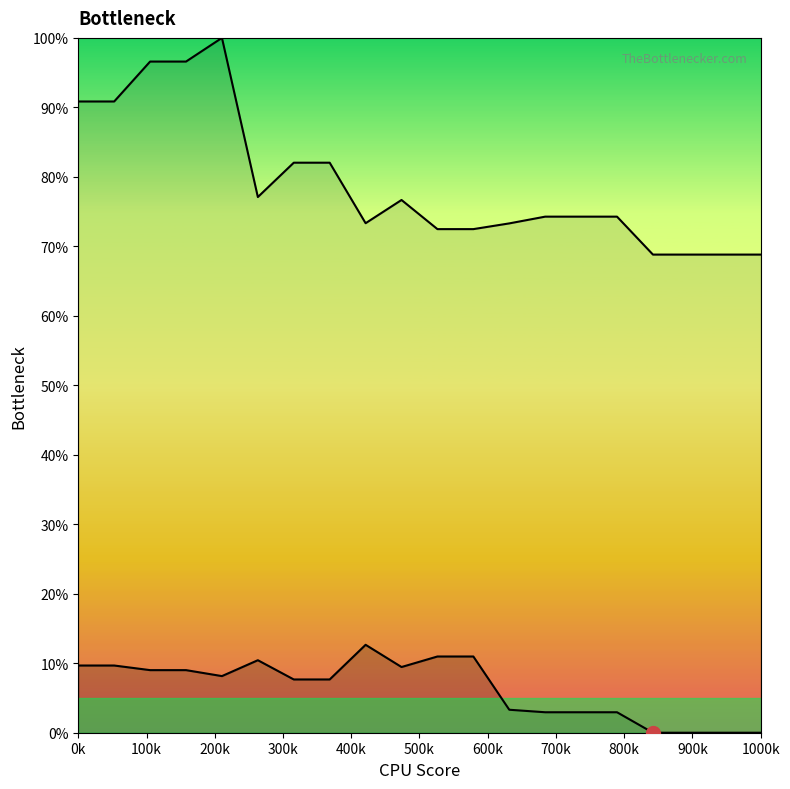

Read the row_1_line value at 200k.

96.6